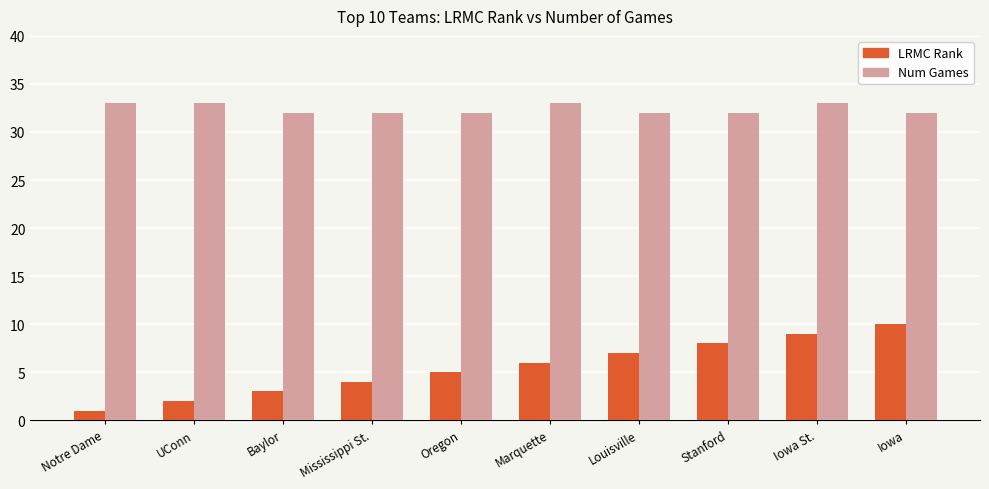

What is the approximate value of Num Games at Stanford?

32